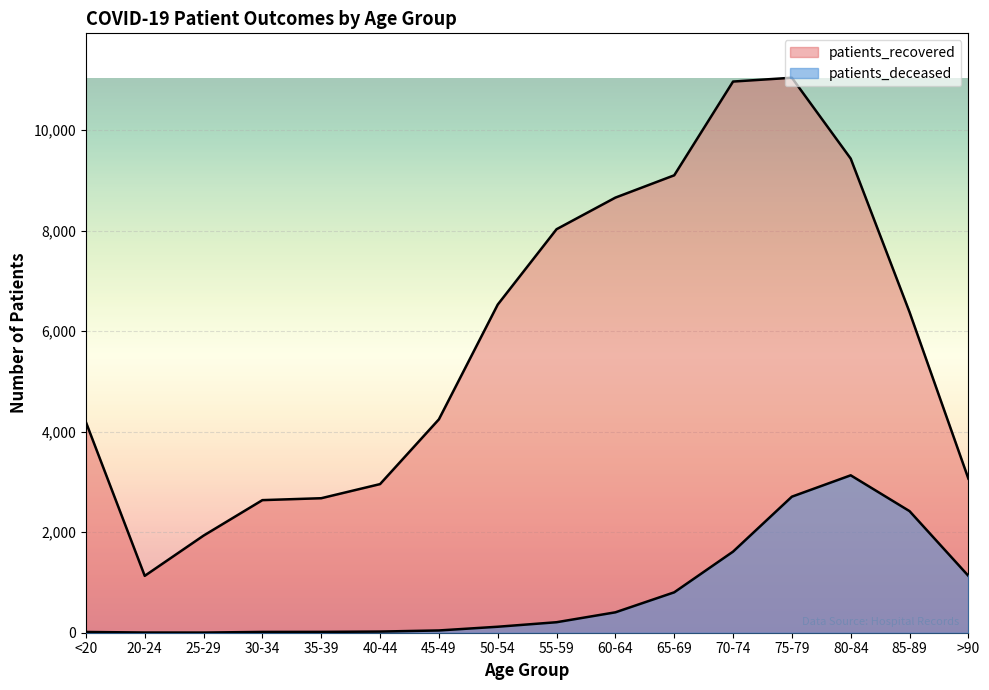

At which category is the sum across all series the highest?

75-79